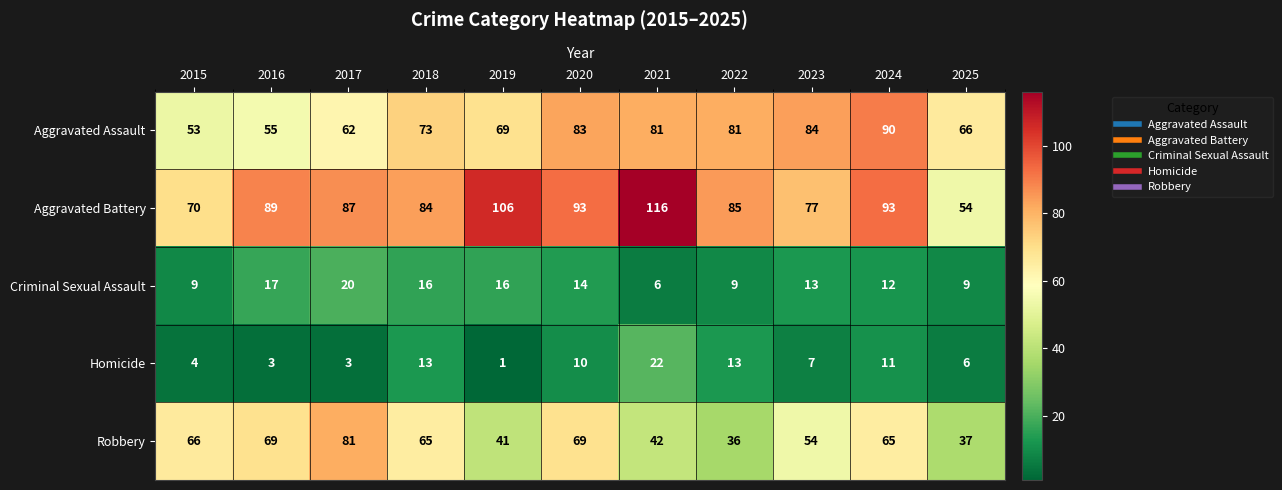

Which series has the widest spread of values?

Aggravated Battery